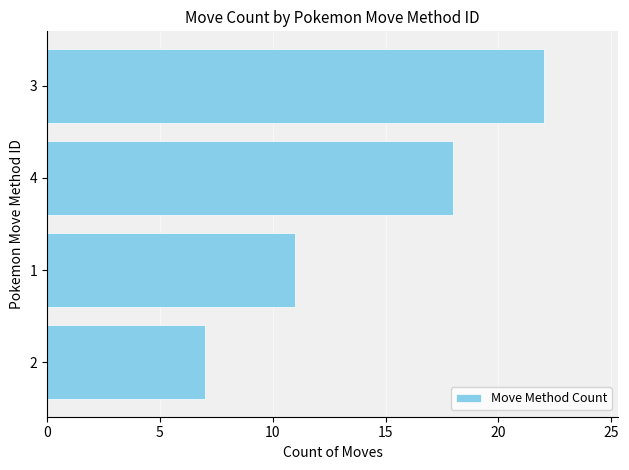

Is it true that the value at 4 is 18?

True